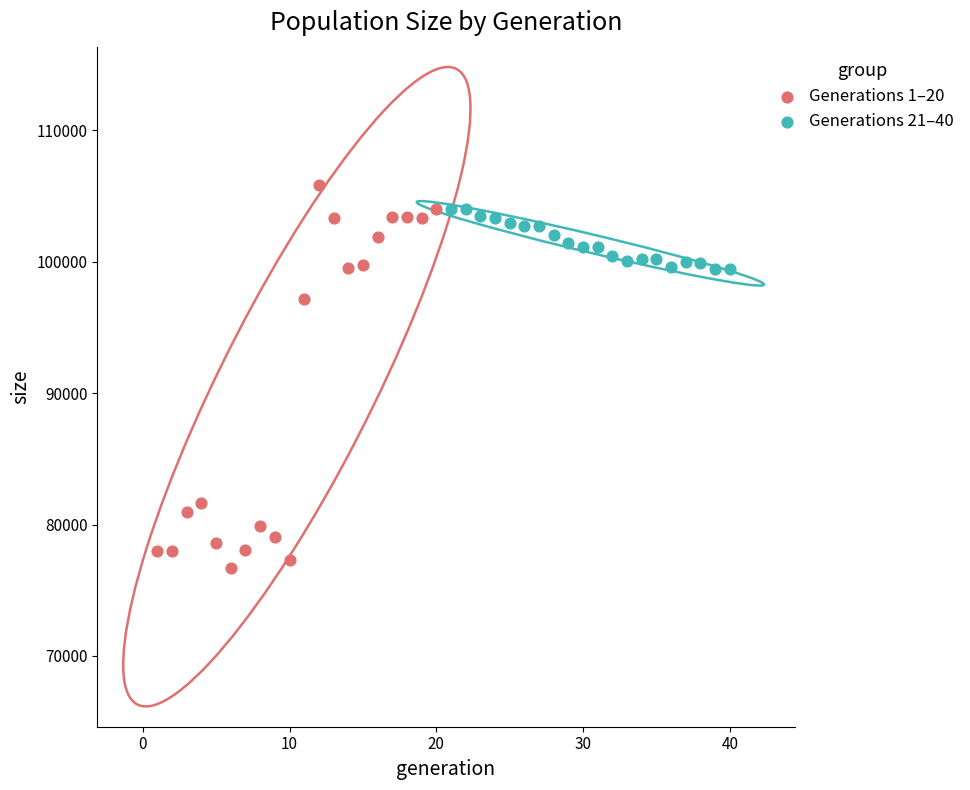

Which series contains the lowest Y value?

Generations 1–20